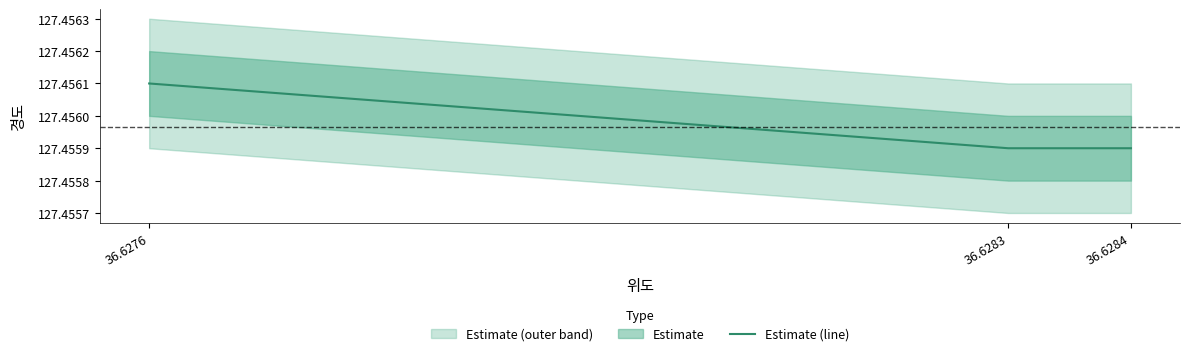

Which label corresponds to the largest value in the chart?

36.6276